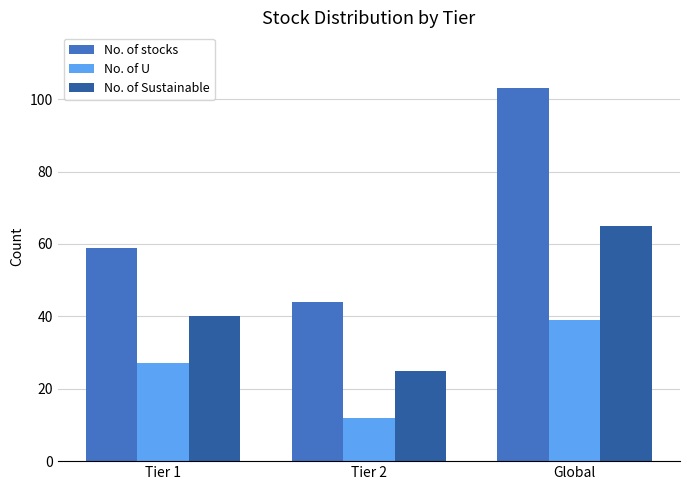

Is the value of No. of stocks at Tier 1 greater than the value of No. of Sustainable at Tier 1?

Yes